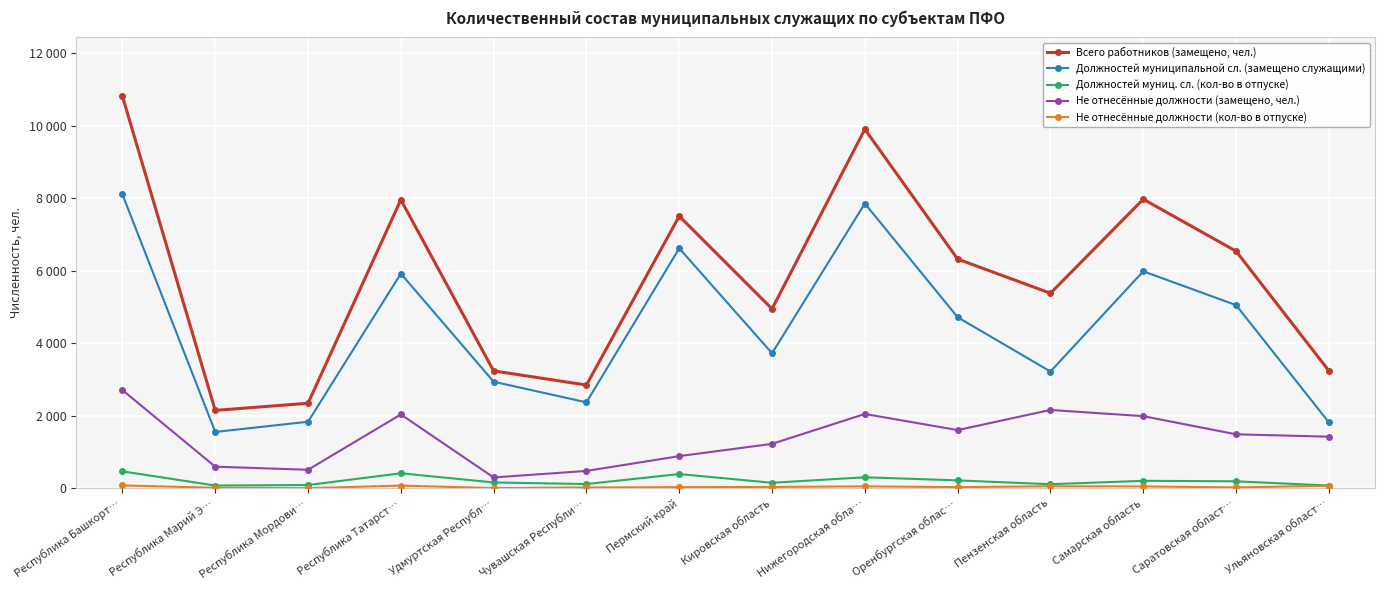

True or false: Должностей муниципальной сл. (замещено служащими) and Не отнесённые должности (замещено, чел.) intersect in this chart.

False